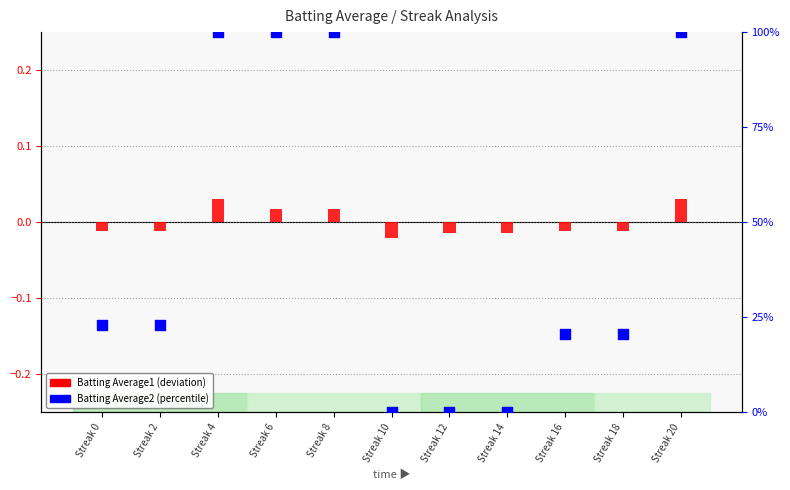

Which series contains the highest Y value?

Batting Average2